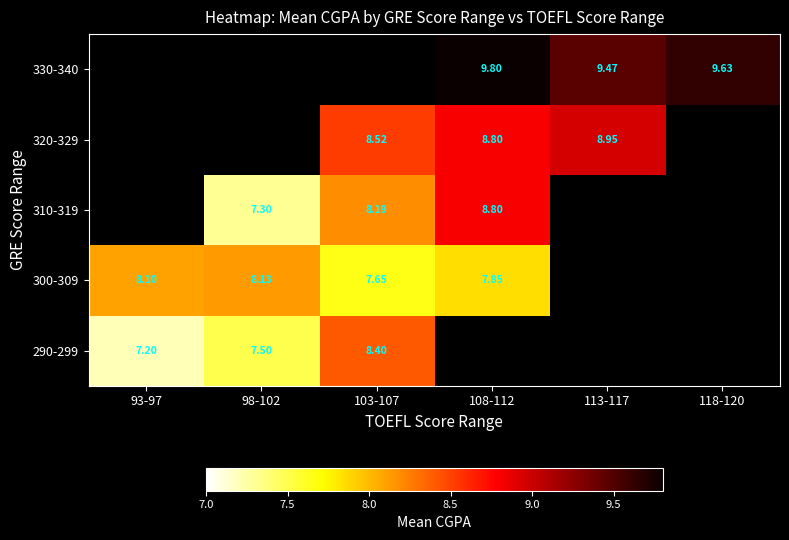

How many categories are shown in the chart?

6